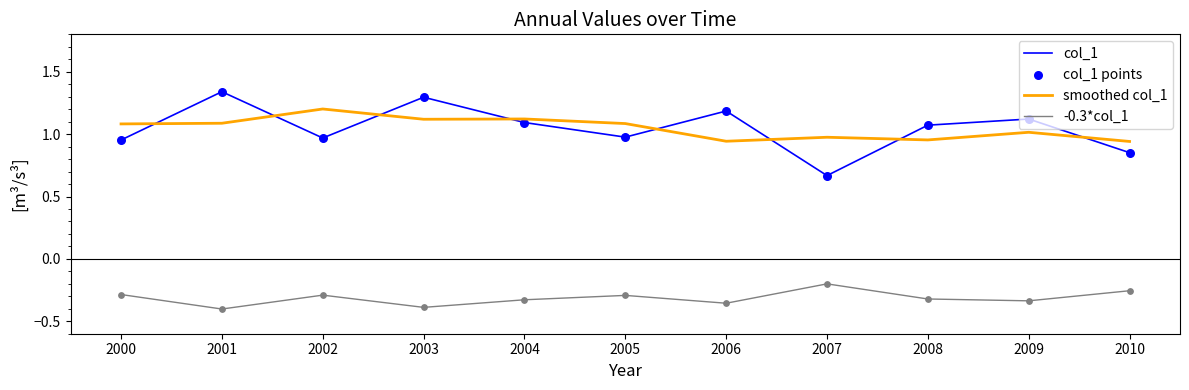

Which series has the widest spread of values?

col_1